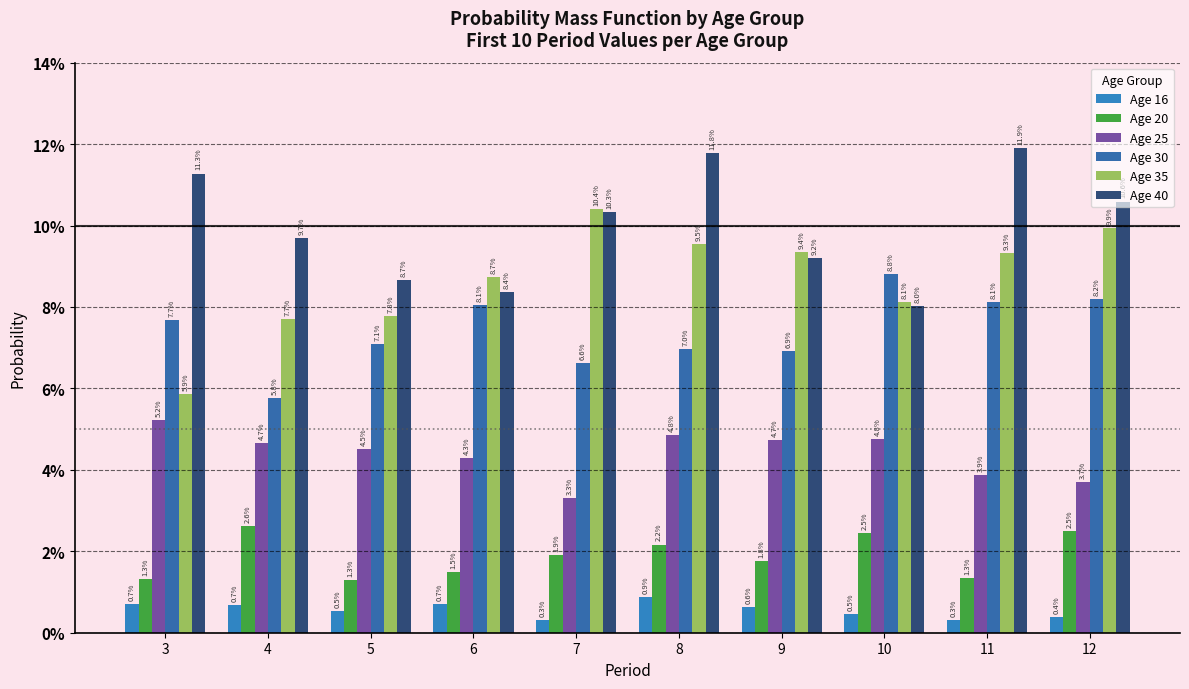

At which label is Age 30 closest to 0?

4